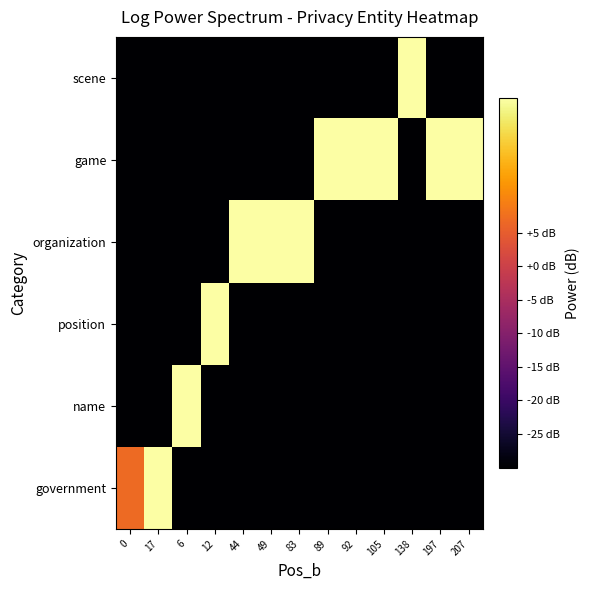

Between 105 and 17, which is larger?

17